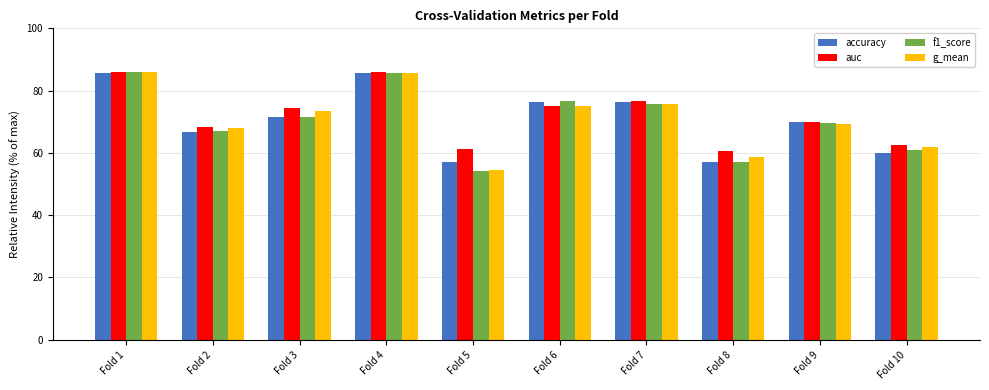

What is the average value of the g_mean series?

70.8